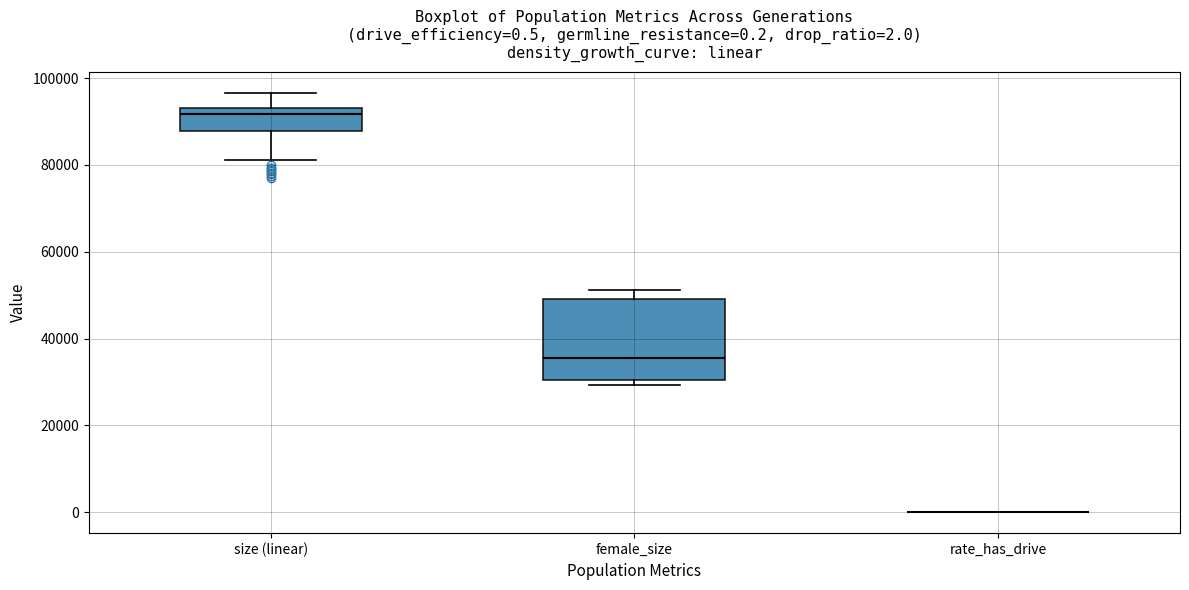

Comparing the boxes themselves (not the whiskers), which one is the tallest?

female_size